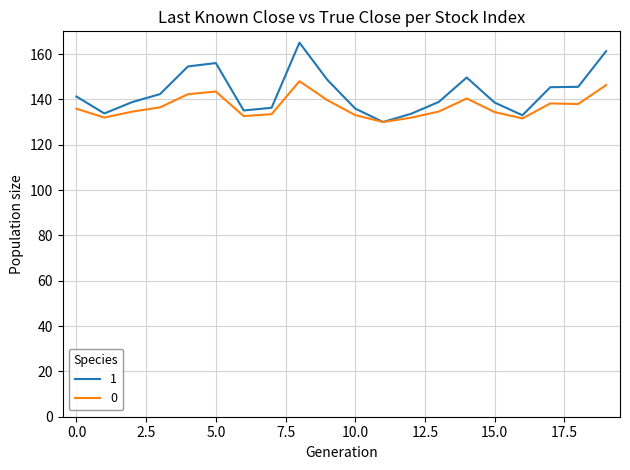

List the series in order of their peak value, highest first.

1, 0